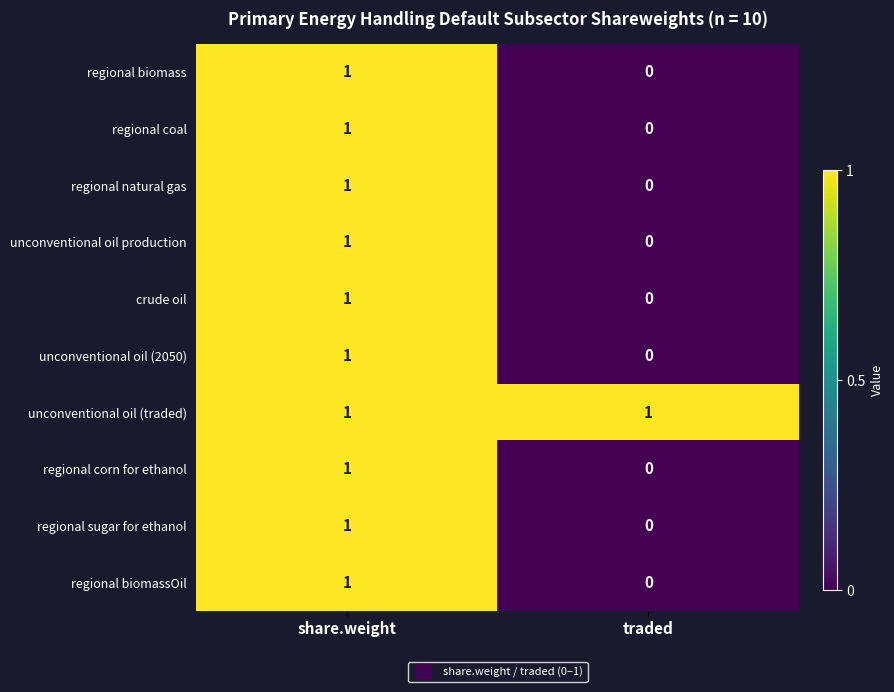

At which label is regional biomass closest to 0?

traded